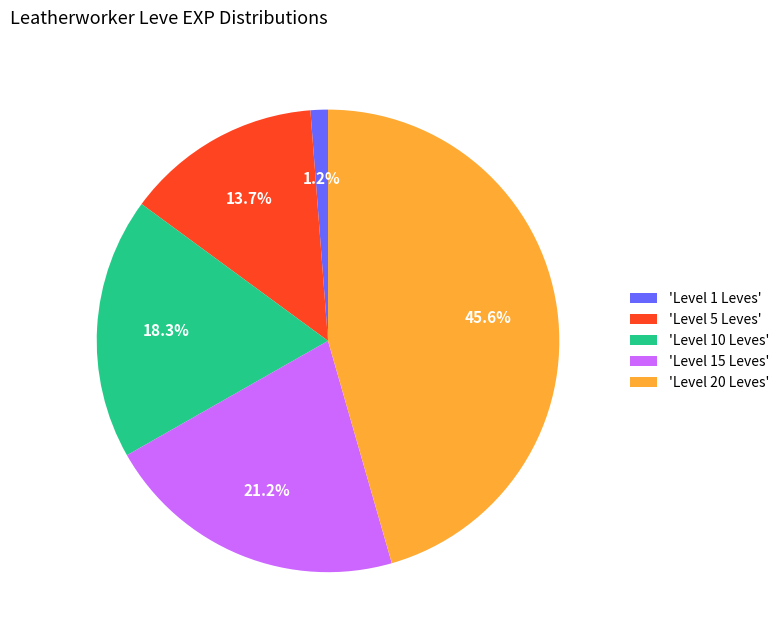

Which has a higher value, 'Level 1 Leves' or 'Level 20 Leves'?

'Level 20 Leves'